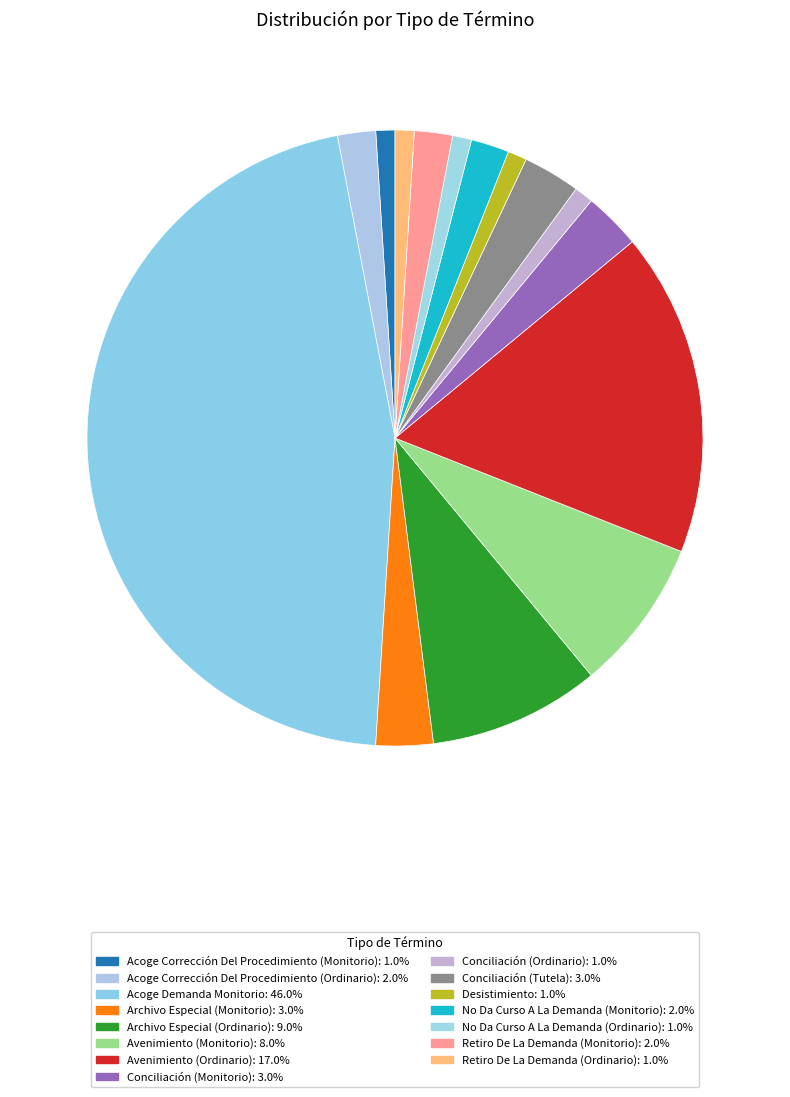

Rank the categories by value from lowest to highest.

Acoge Corrección Del Procedimiento (Monitorio), Conciliación (Ordinario), Desistimiento, No Da Curso A La Demanda (Ordinario), Retiro De La Demanda (Ordinario), Acoge Corrección Del Procedimiento (Ordinario), No Da Curso A La Demanda (Monitorio), Retiro De La Demanda (Monitorio), Archivo Especial (Monitorio), Conciliación (Monitorio), Conciliación (Tutela), Avenimiento (Monitorio), Archivo Especial (Ordinario), Avenimiento (Ordinario), Acoge Demanda Monitorio